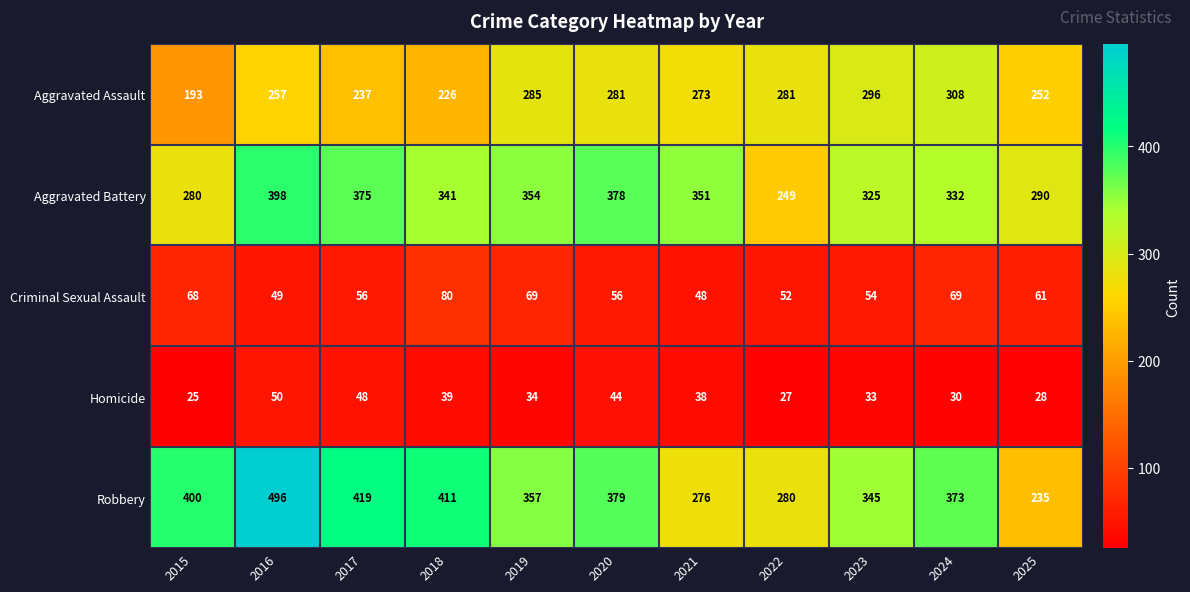

How many series are shown in this chart?

5